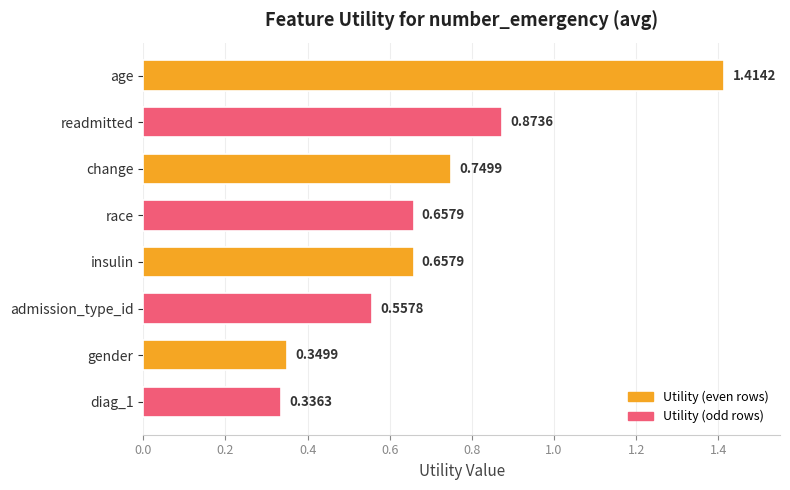

What is the sum of all values?

5.6